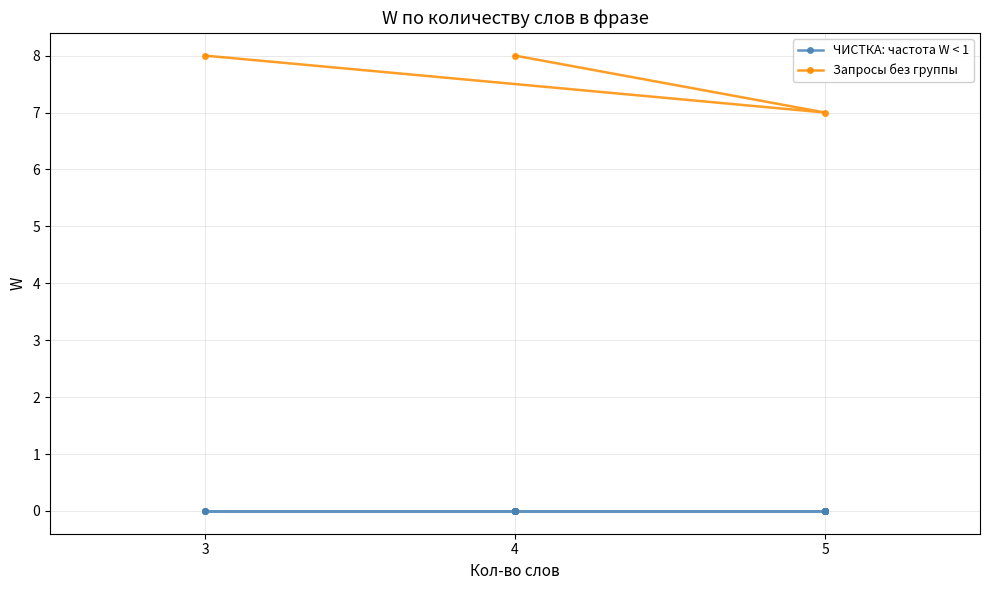

The Запросы без группы series shows 8 at 3. True or false?

True